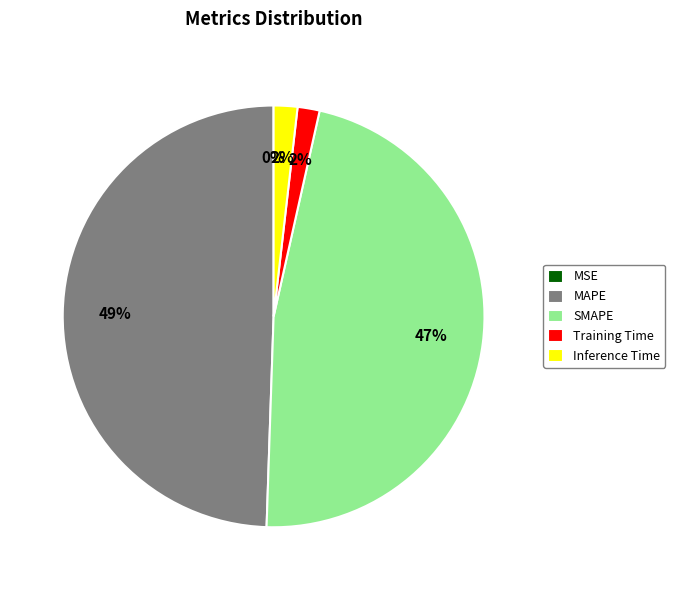

Combined, do SMAPE and Inference Time account for over 50%?

No